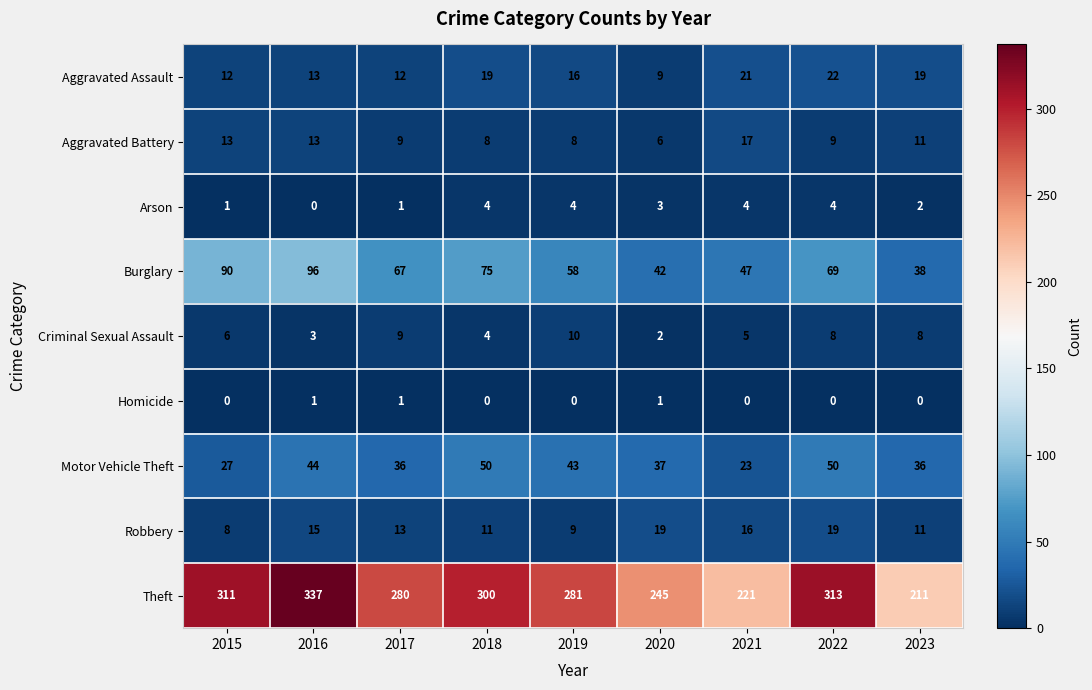

At which category is the sum across all series the highest?

2016